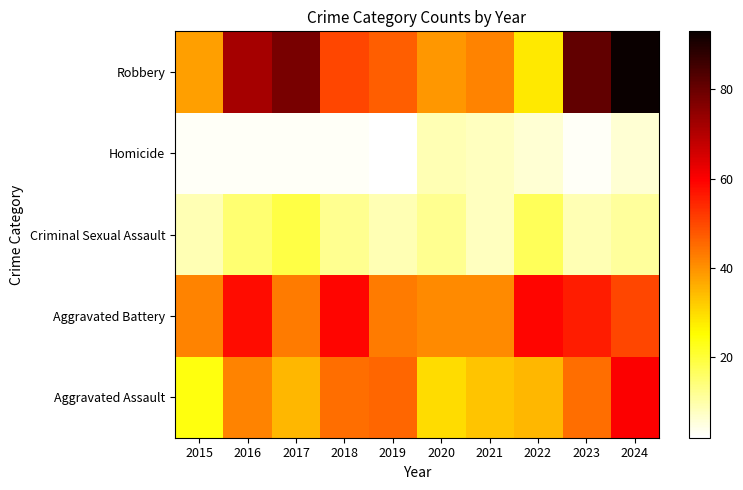

At which category is the sum across all series the highest?

2024